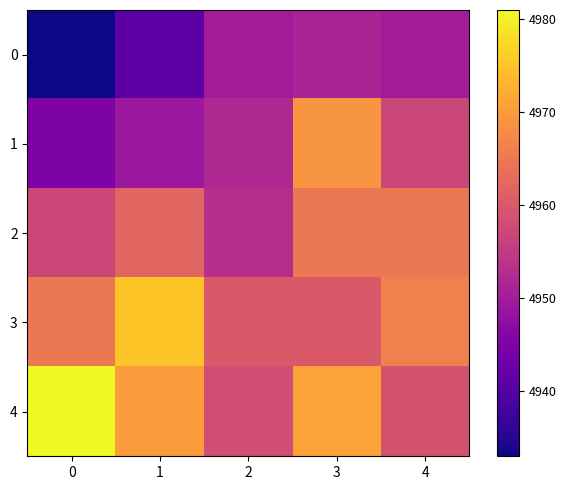

Reading left to right, list all the values displayed in this chart.

0: 0=4933	1=4941	2=4950	3=4951	4=4950
1: 0=4945	1=4949	2=4952	3=4969	4=4957
2: 0=4957	1=4962	2=4953	3=4965	4=4965
3: 0=4965	1=4975	2=4960	3=4960	4=4966
4: 0=4981	1=4970	2=4958	3=4971	4=4959